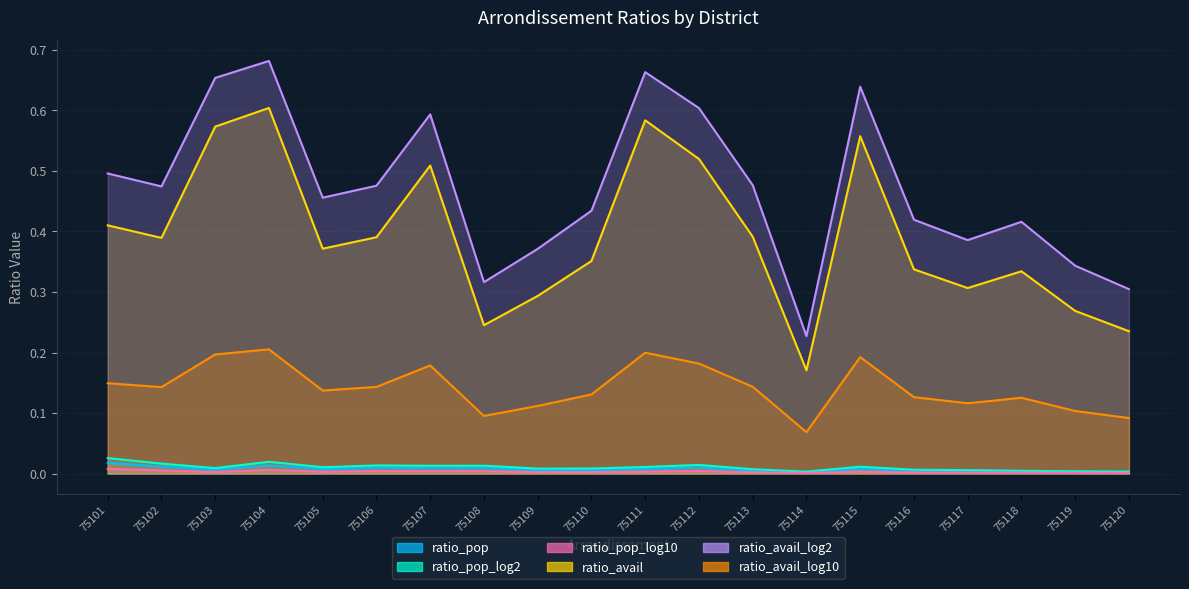

At which category is the sum across all series the highest?

75104